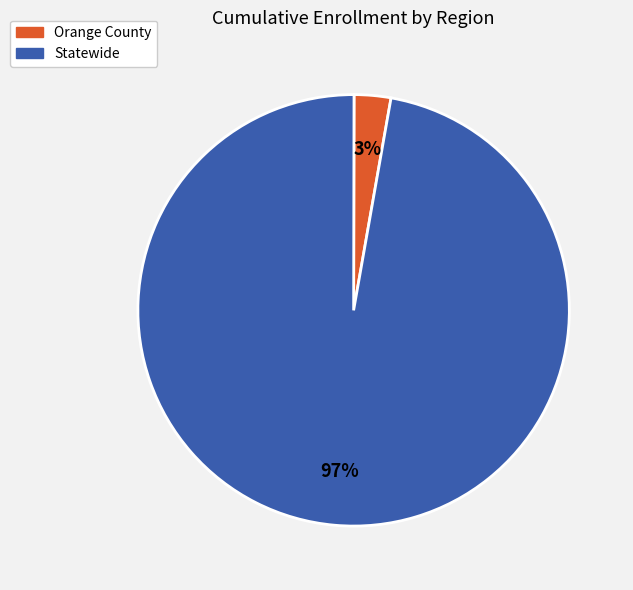

What percentage is the Statewide slice, to the nearest percent?

97%